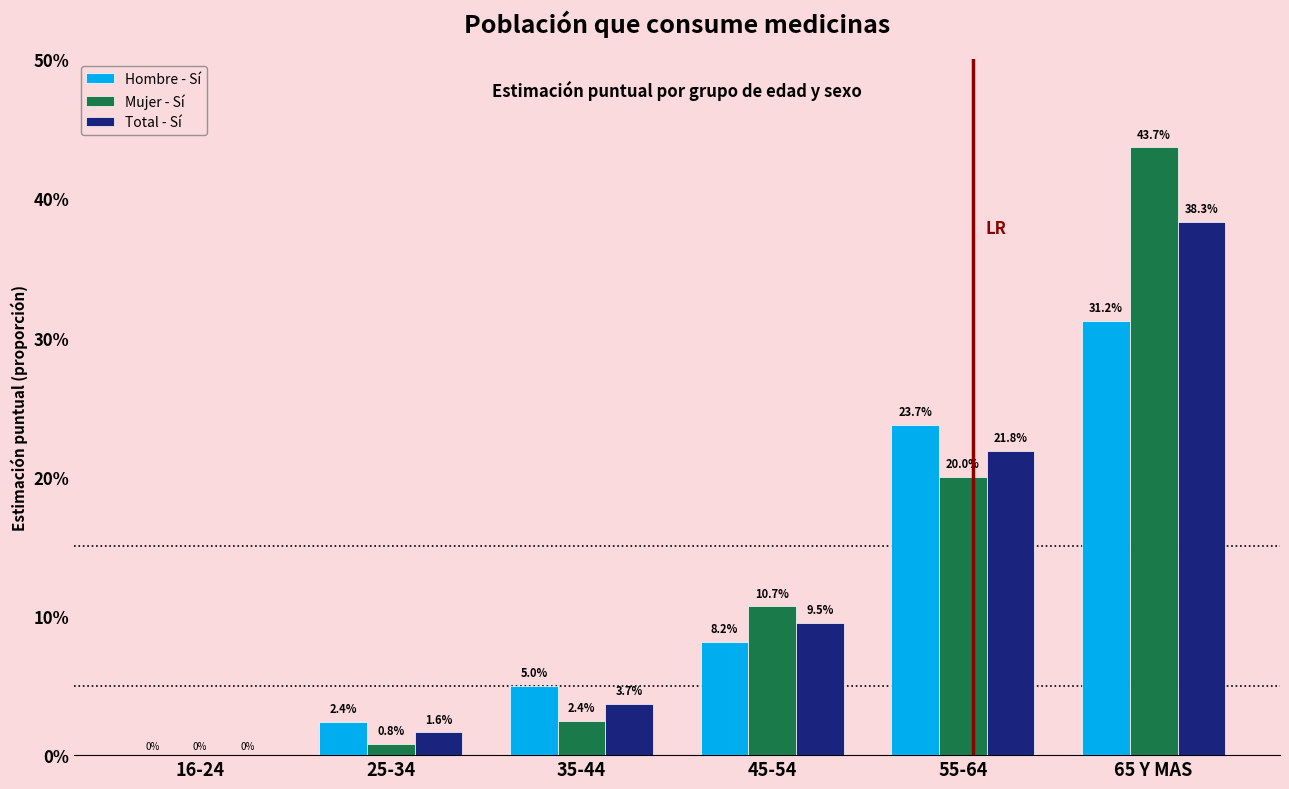

Does the chart contain stacked bars?

No